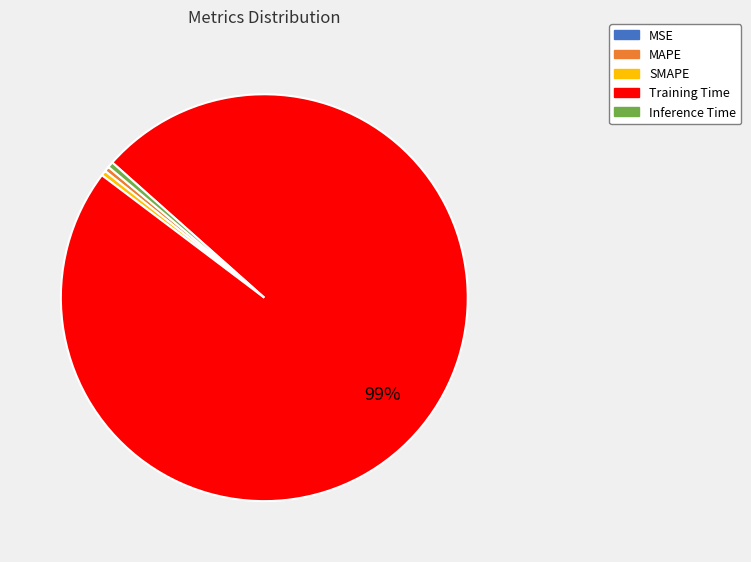

Which slice represents more than half of the pie?

Training Time